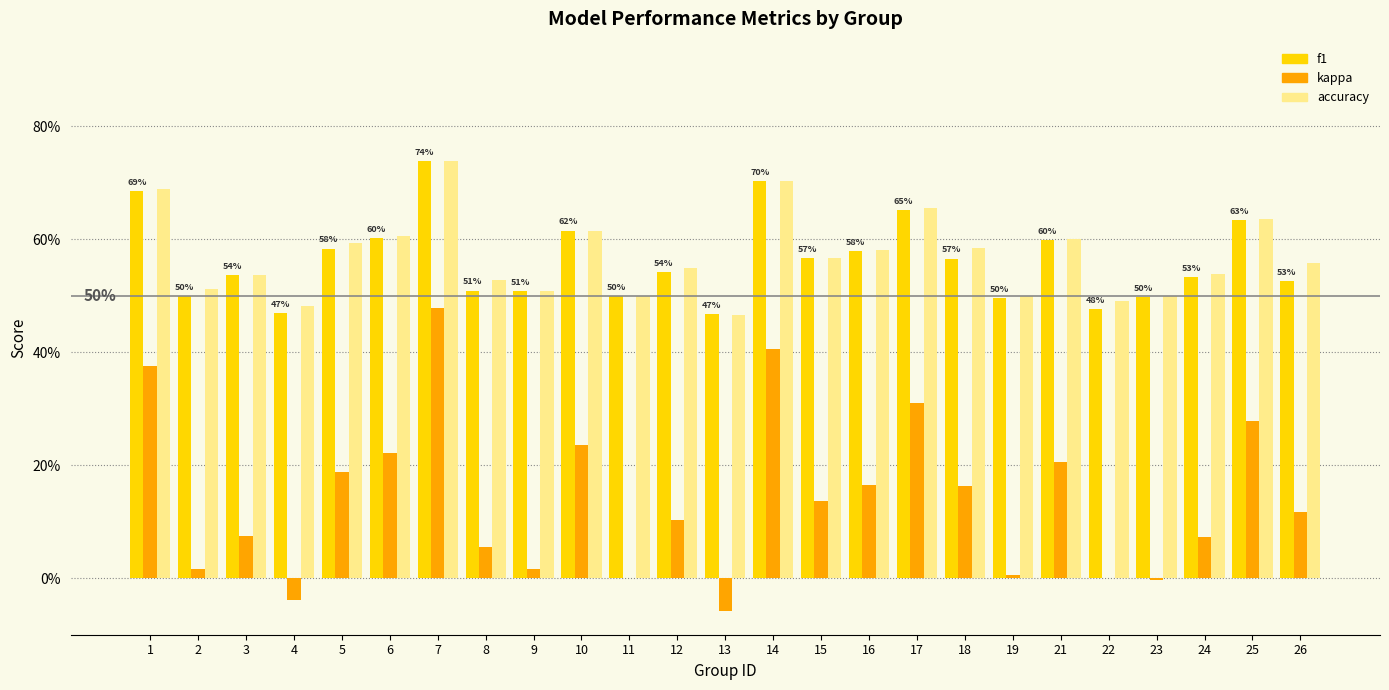

True or false: kappa has a value of 0.0 at 5.

False